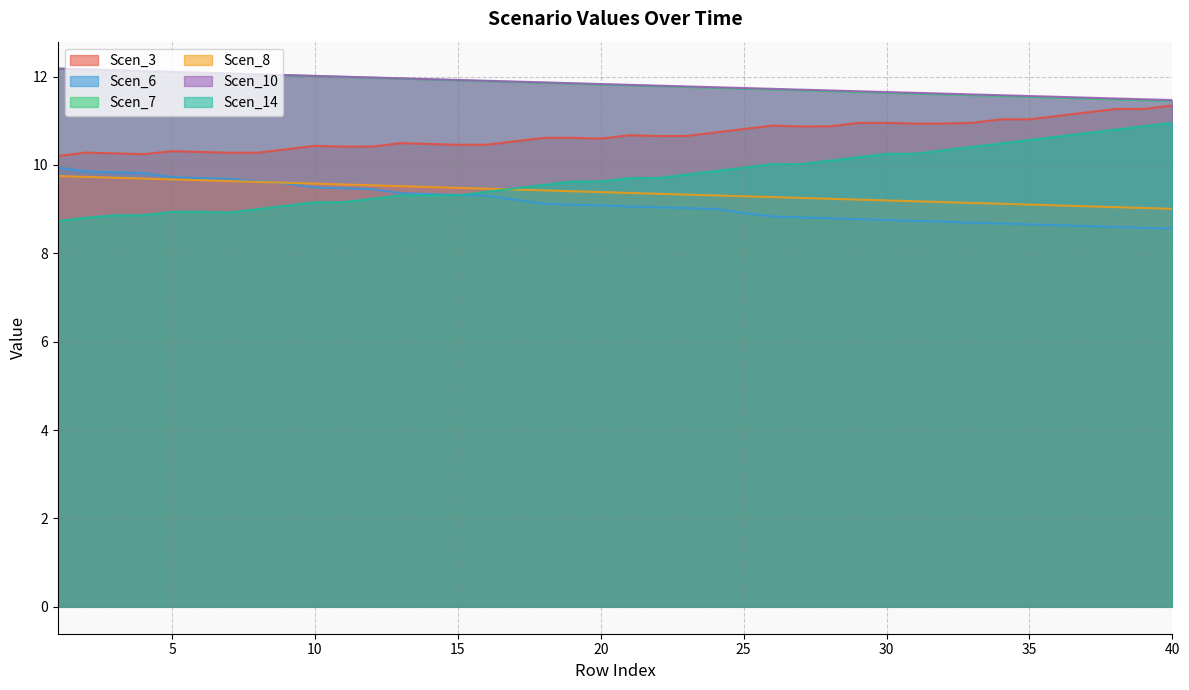

What value does the Scen_14 series have at 23?

9.8